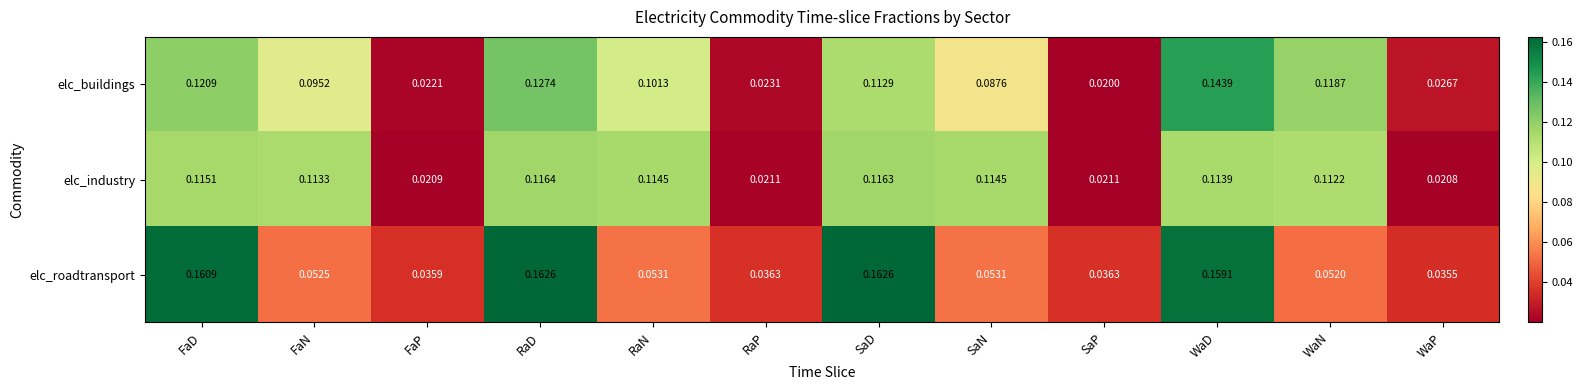

Which series has the largest total across all categories?

elc_industry